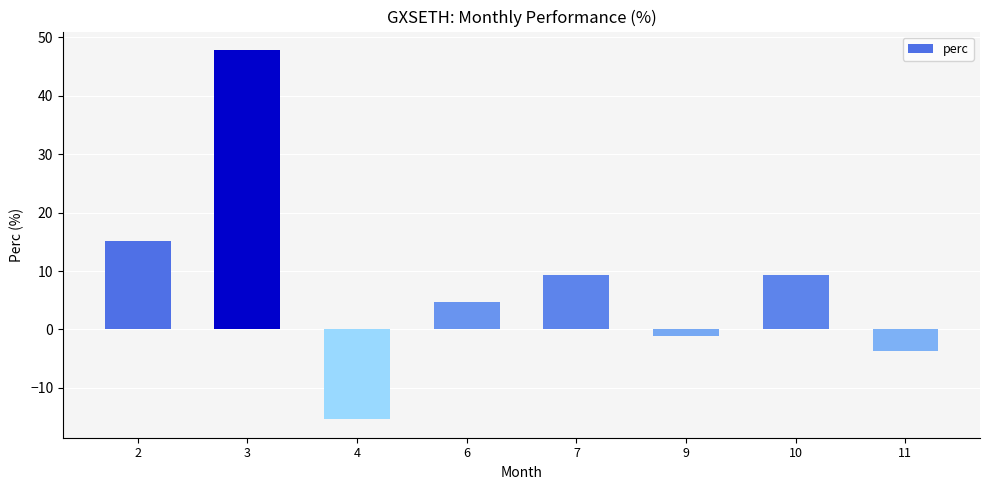

What is the difference between the values at 2 and 7?

5.9